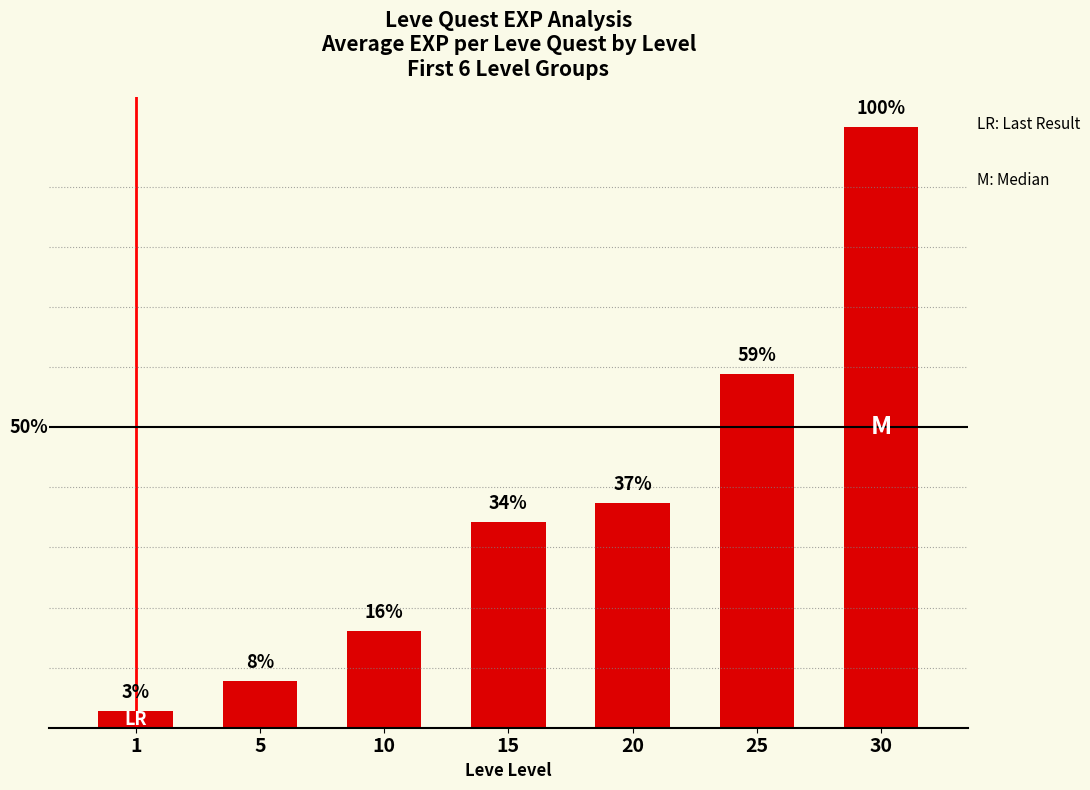

Does the chart contain any negative values?

No